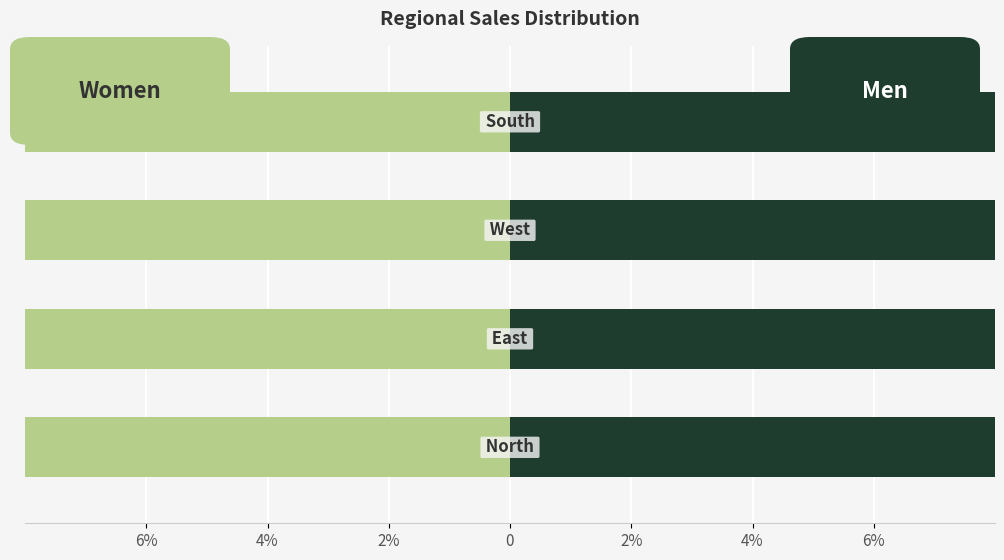

How many series are shown in this chart?

2